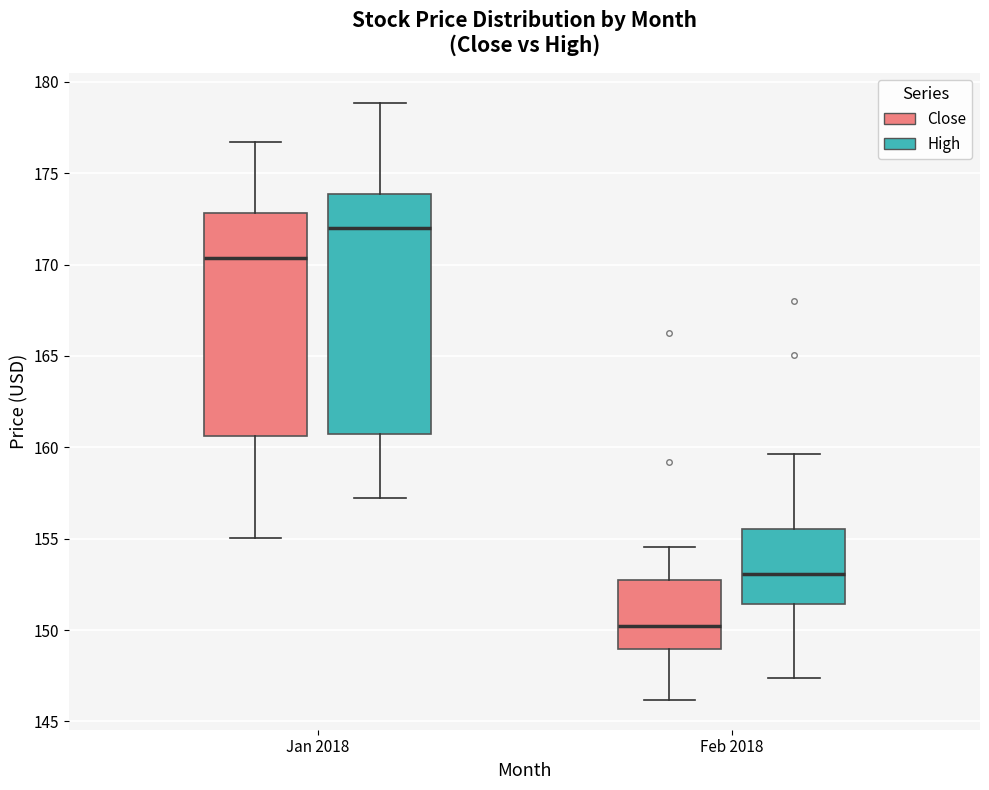

Which box is the tallest, from its lower edge to its upper edge?

Jan 2018 (High)